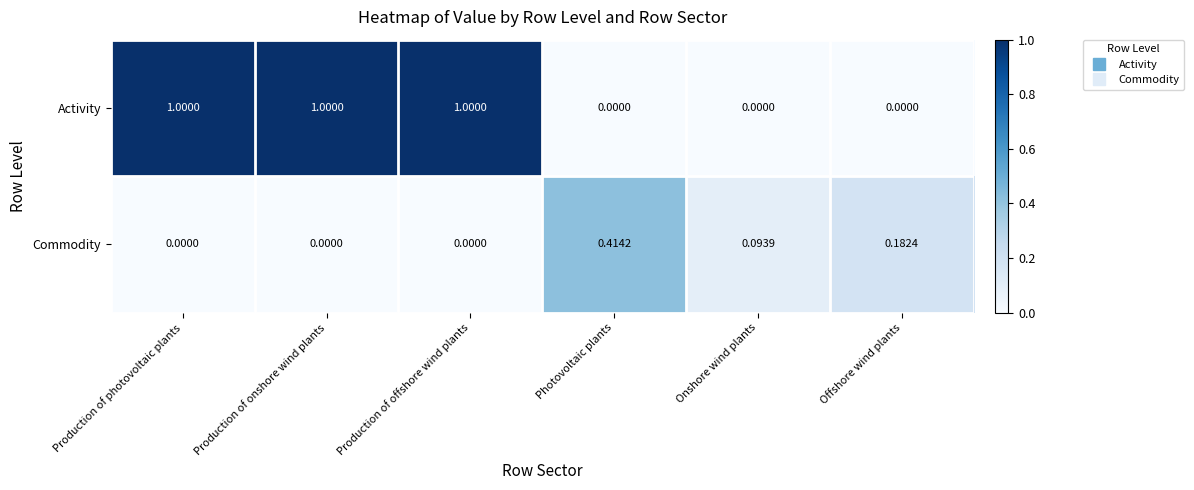

Is the value of Activity at Production of offshore wind plants greater than the value of Commodity at Offshore wind plants?

Yes